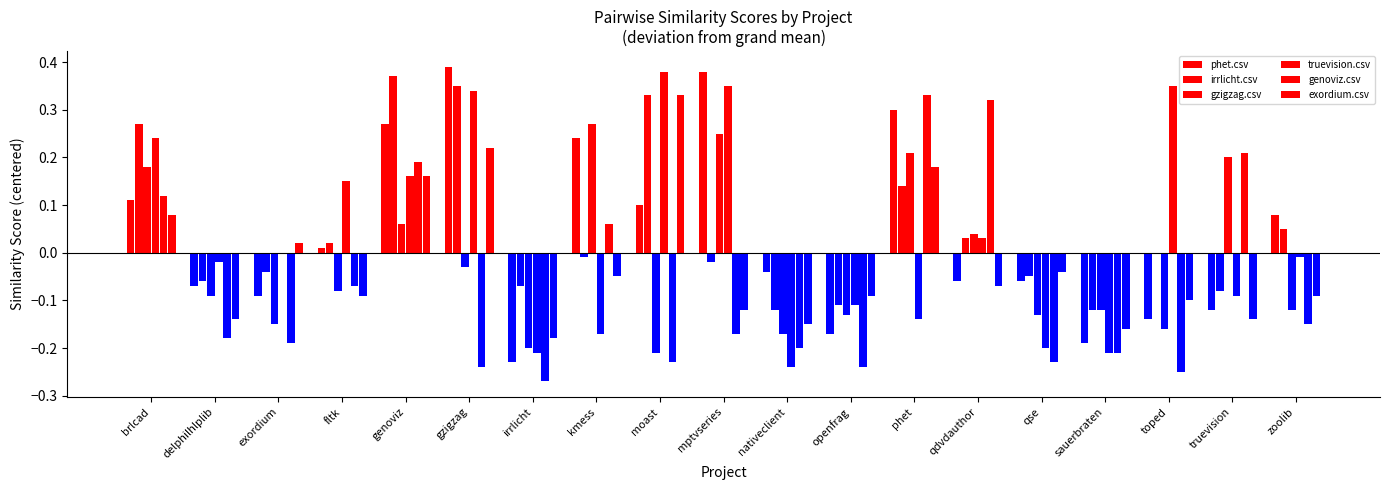

At phet, list the series in order from smallest to largest.

truevision.csv, irrlicht.csv, exordium.csv, gzigzag.csv, phet.csv, genoviz.csv